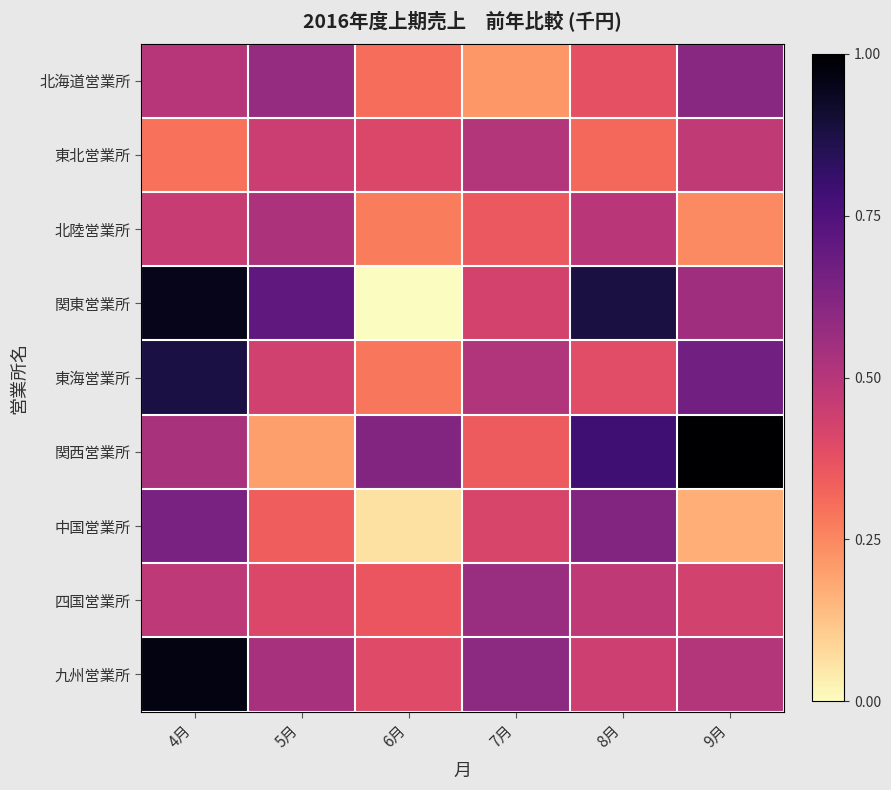

What is the maximum value shown in the chart?

1.0